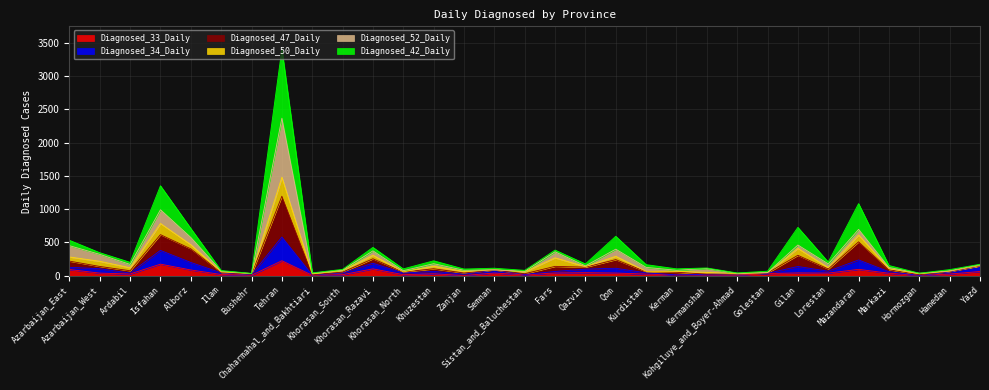

What is the approximate value of Diagnosed_34_Daily at Khorasan_Razavi?

185.0